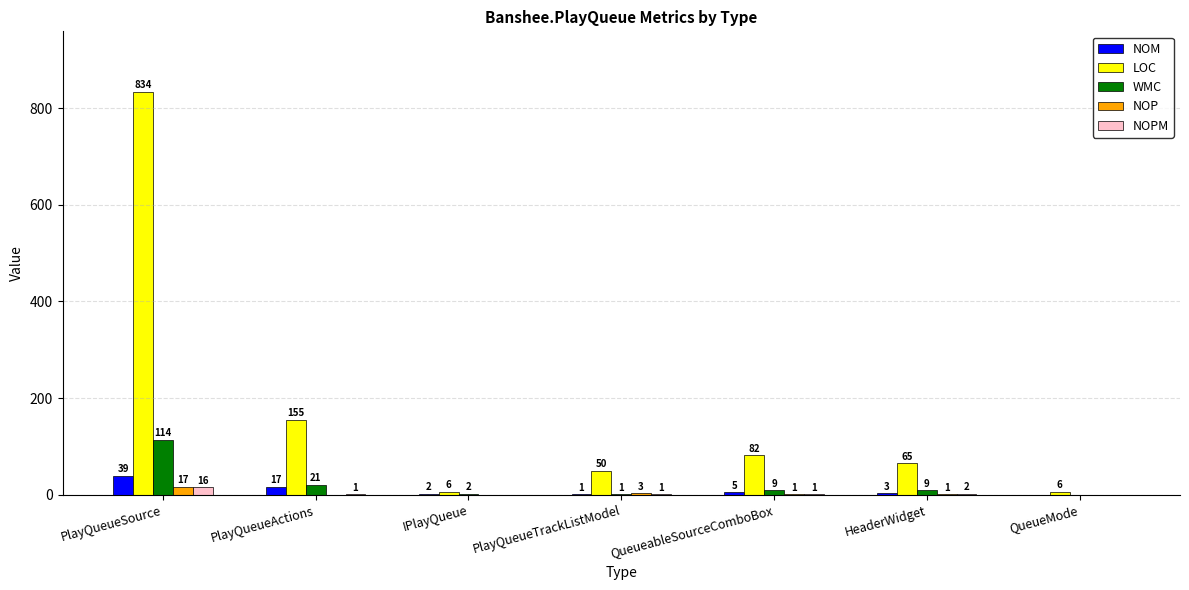

What is the greatest value displayed?

834